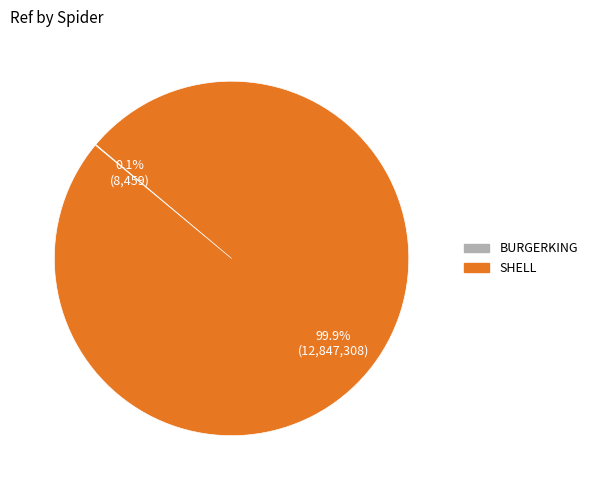

Is there a majority slice in this chart?

Yes